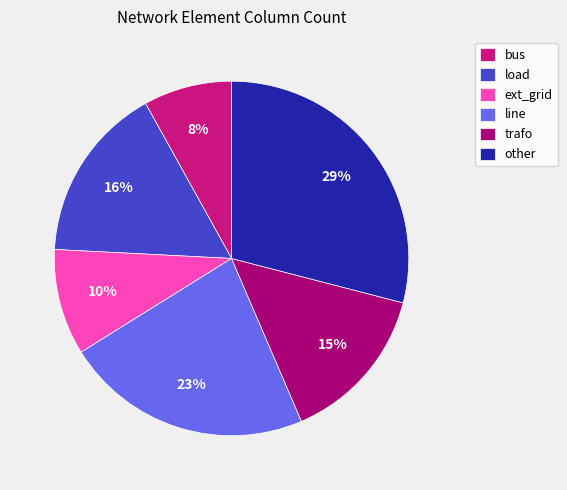

Count the number of slices in the pie.

6